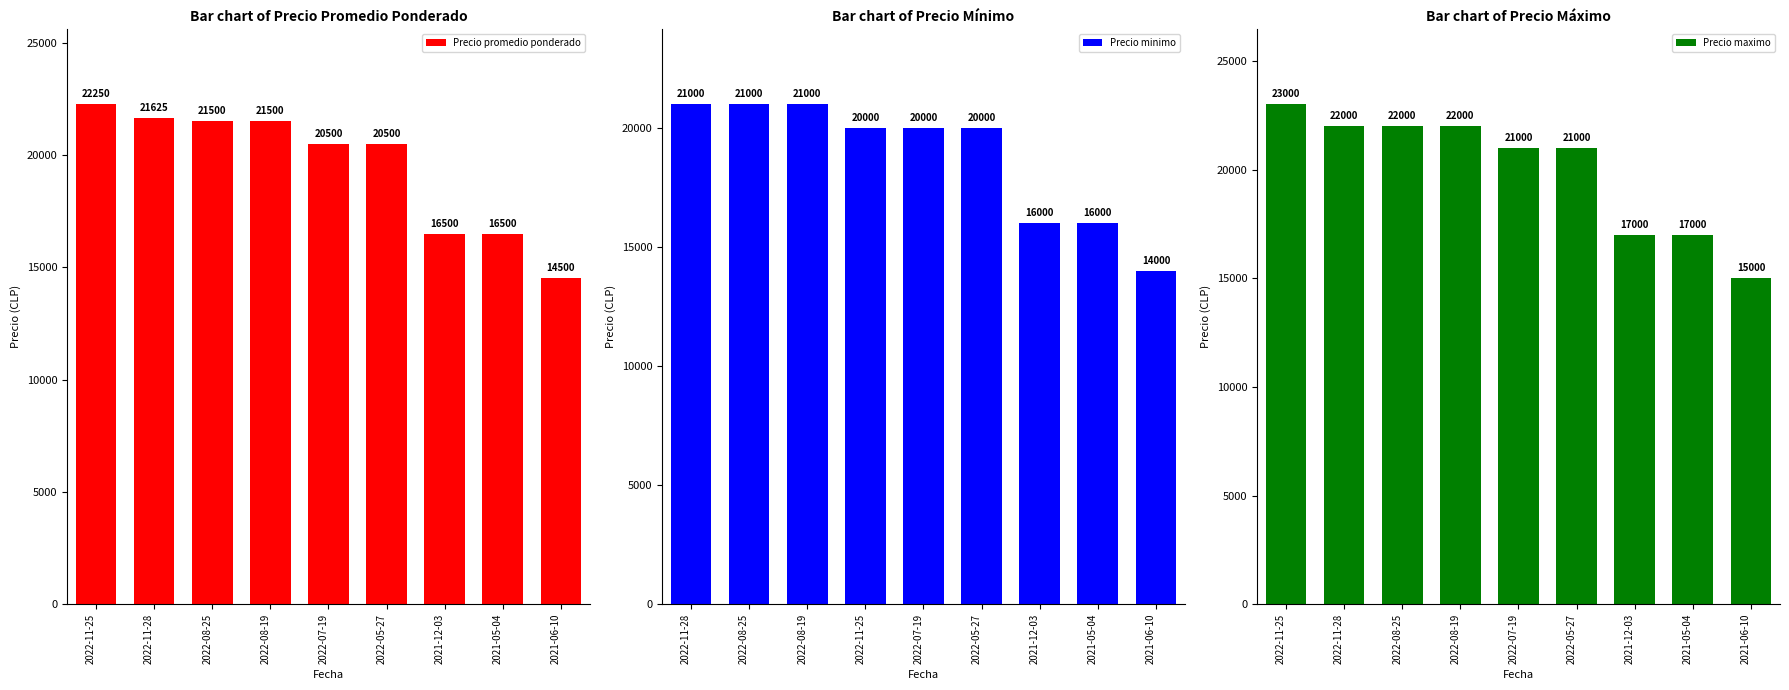

What is the sum of all Precio maximo values?

180000